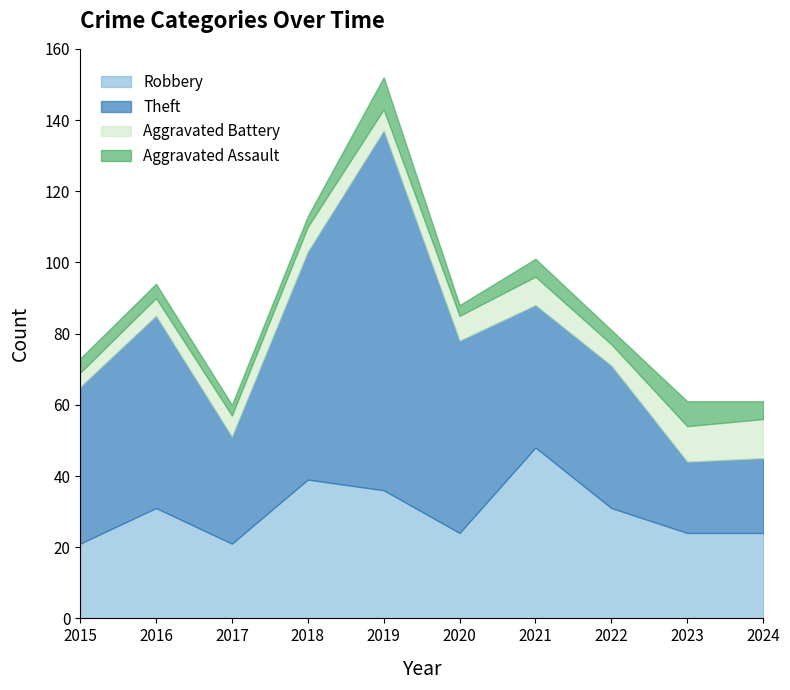

How many interior local peaks does the Aggravated Battery series have?

2